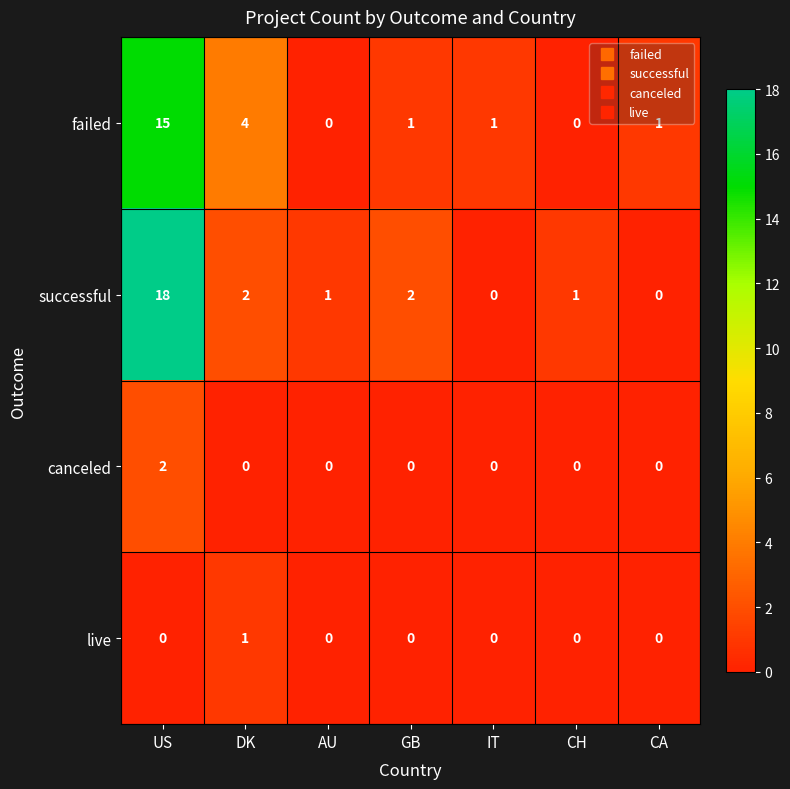

What is the maximum value shown in the chart?

18